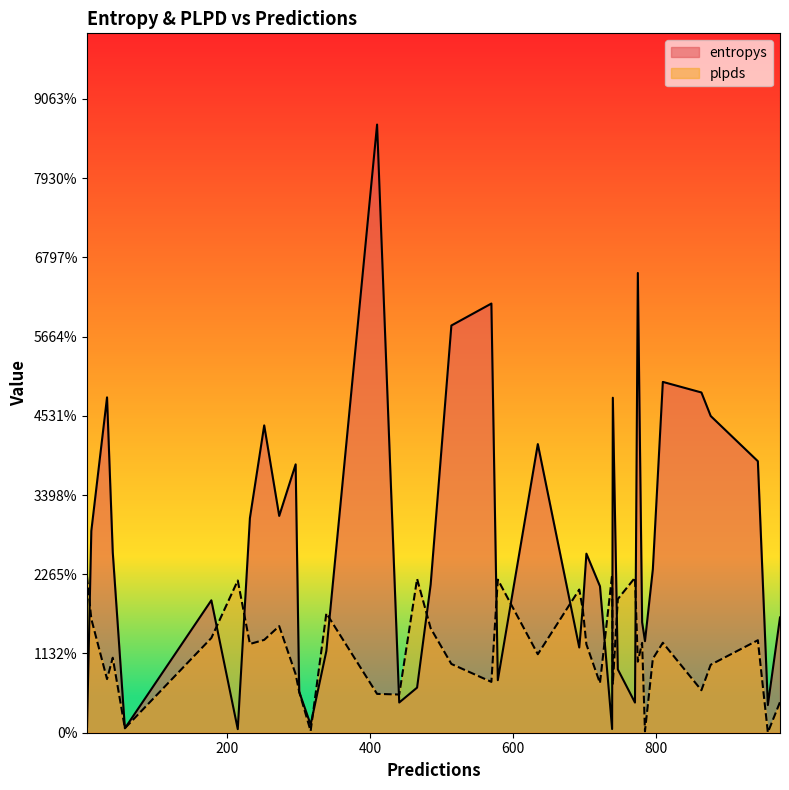

What is the label of the 3rd point from the right?

722